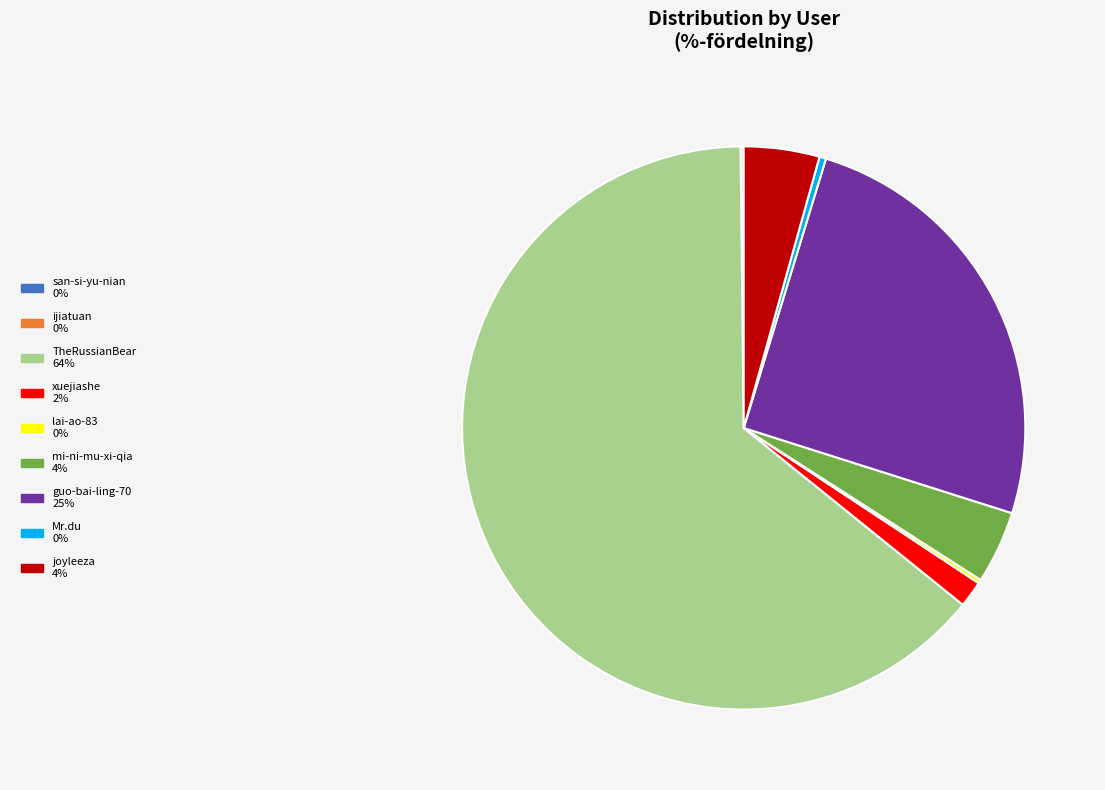

Between xuejiashe and guo-bai-ling-70, which is larger?

guo-bai-ling-70